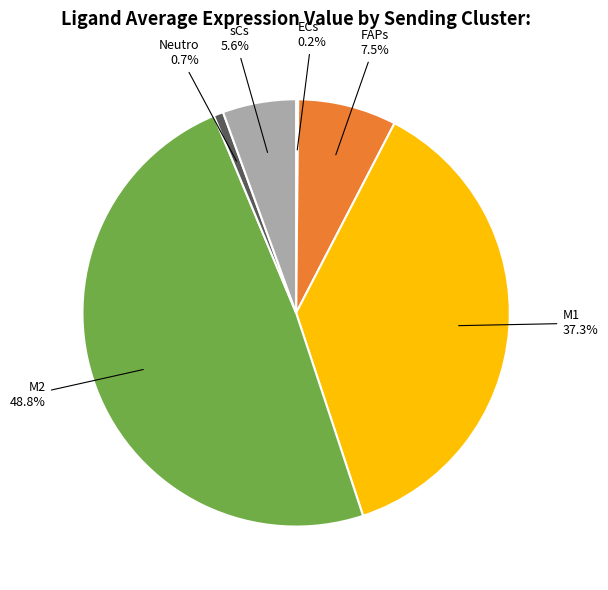

Does any single category account for the majority?

No